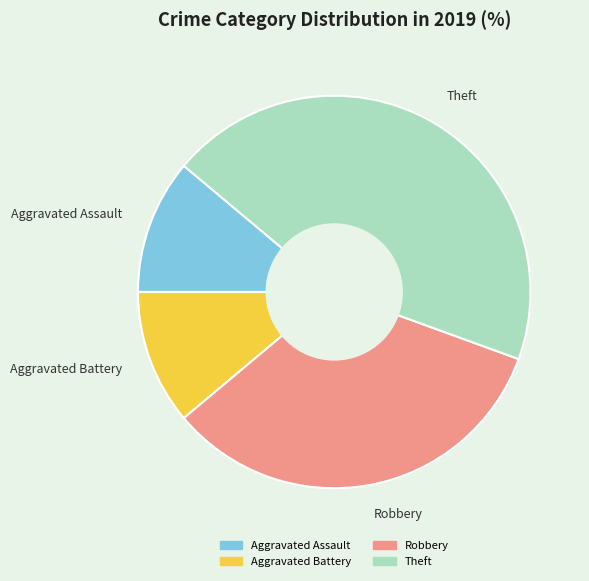

Which has a higher value, Aggravated Assault or Theft?

Theft